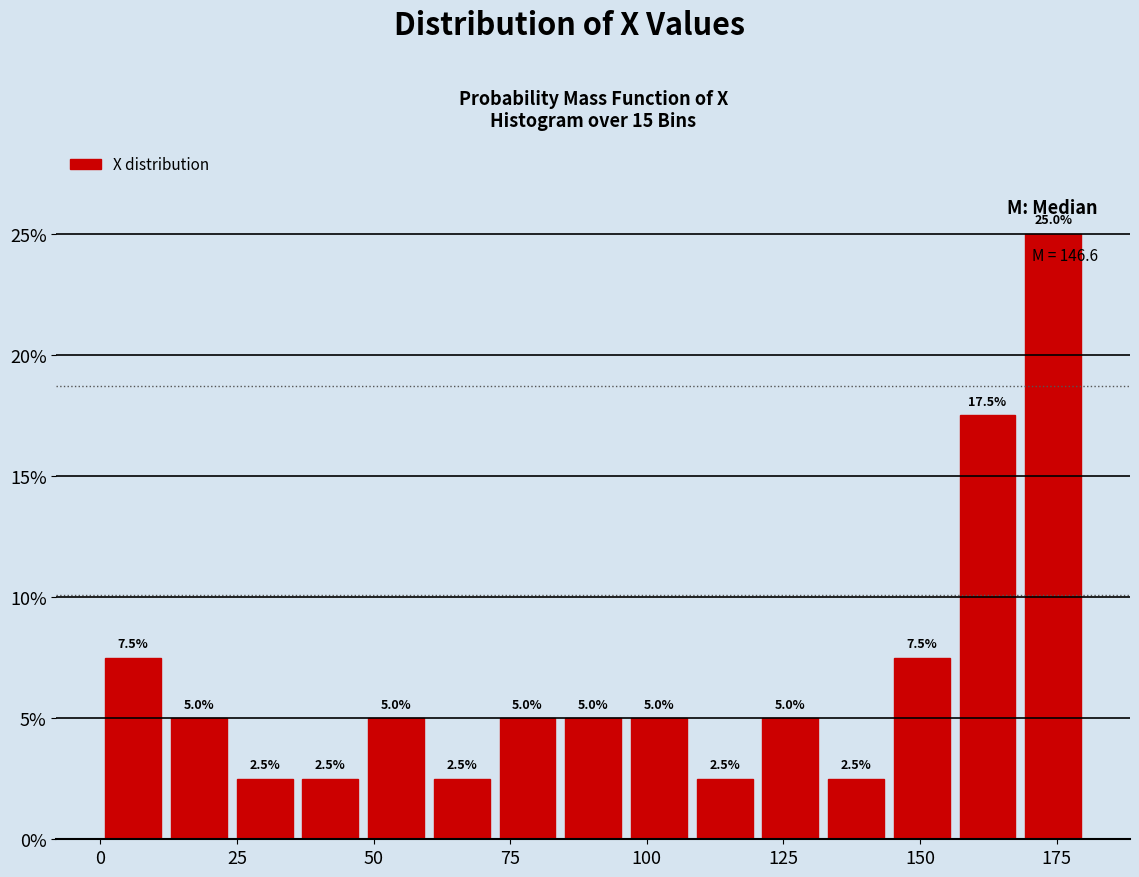

Read against the x-axis, roughly where is the centre of the tallest bar?

175